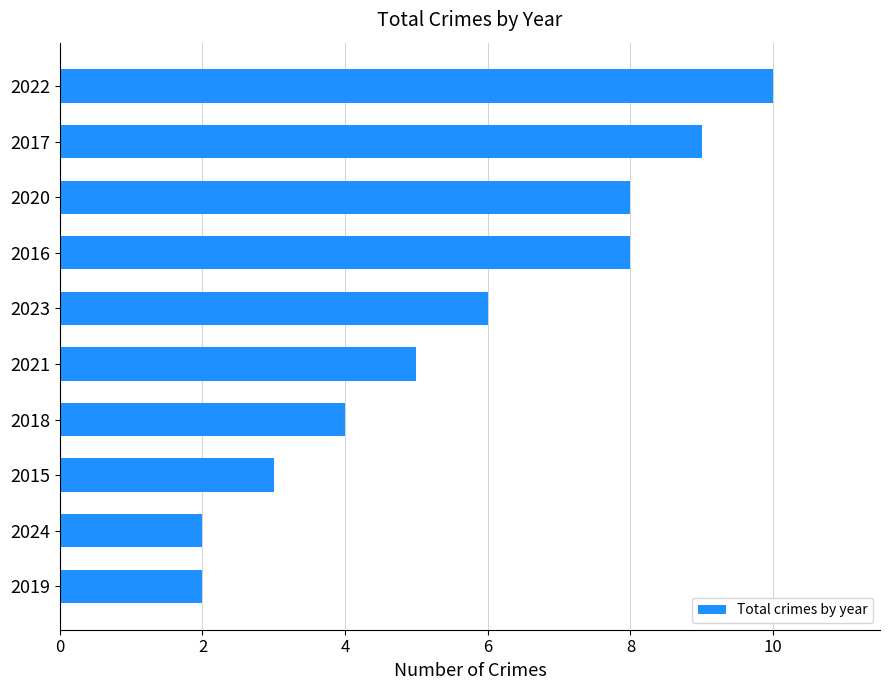

How many bars are there in total?

10